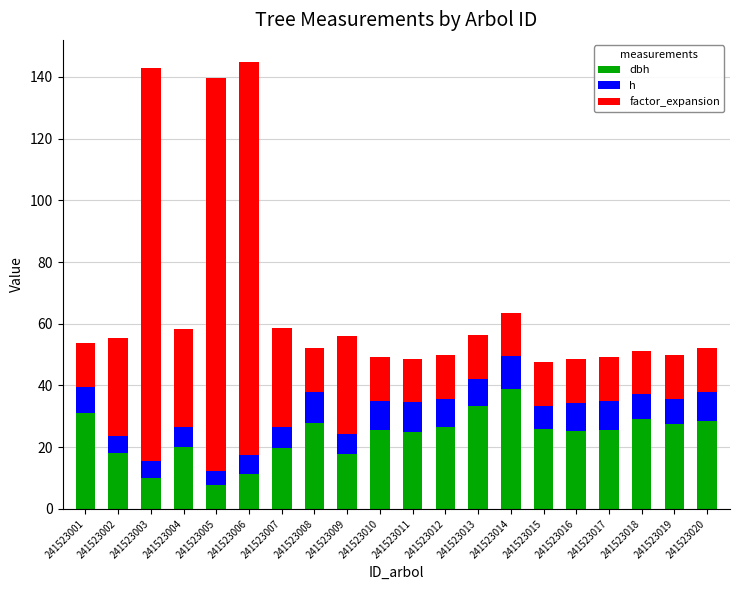

How many bars are there in total?

20